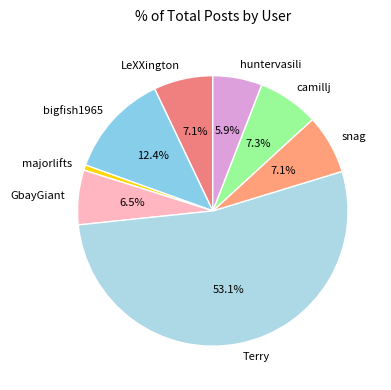

Which has a higher value, bigfish1965 or huntervasili?

bigfish1965